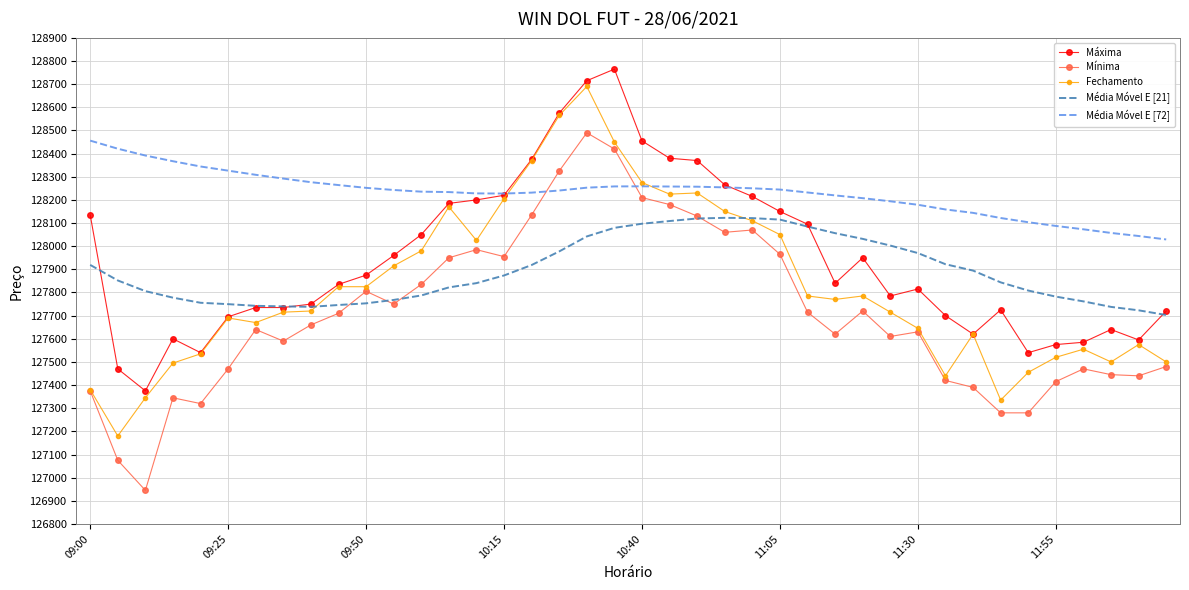

Which series has the largest total across all categories?

Média Móvel E [72]